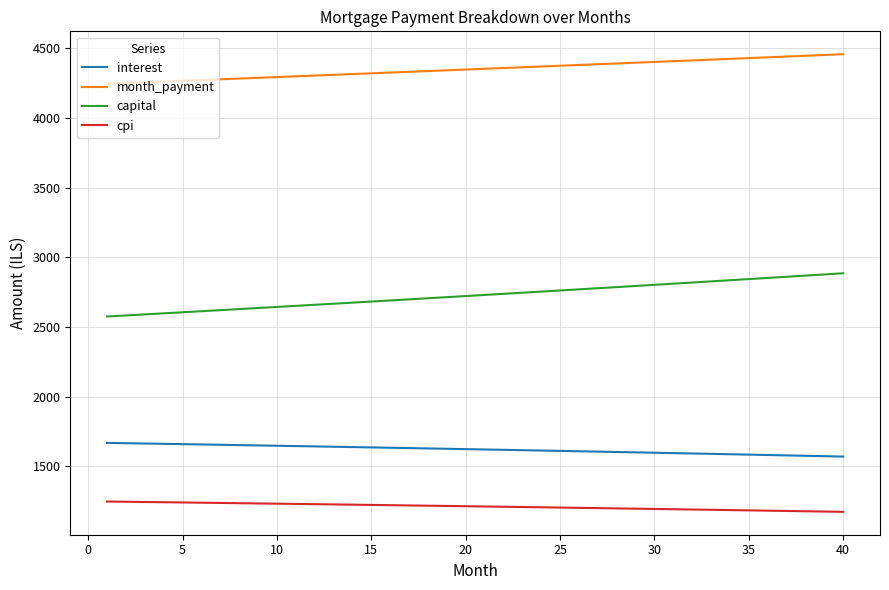

Which series has the largest total across all categories?

month_payment